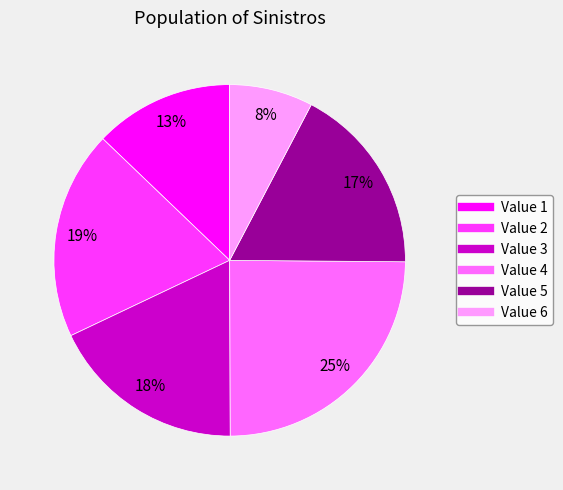

Is there any slice that represents more than half of the pie?

No